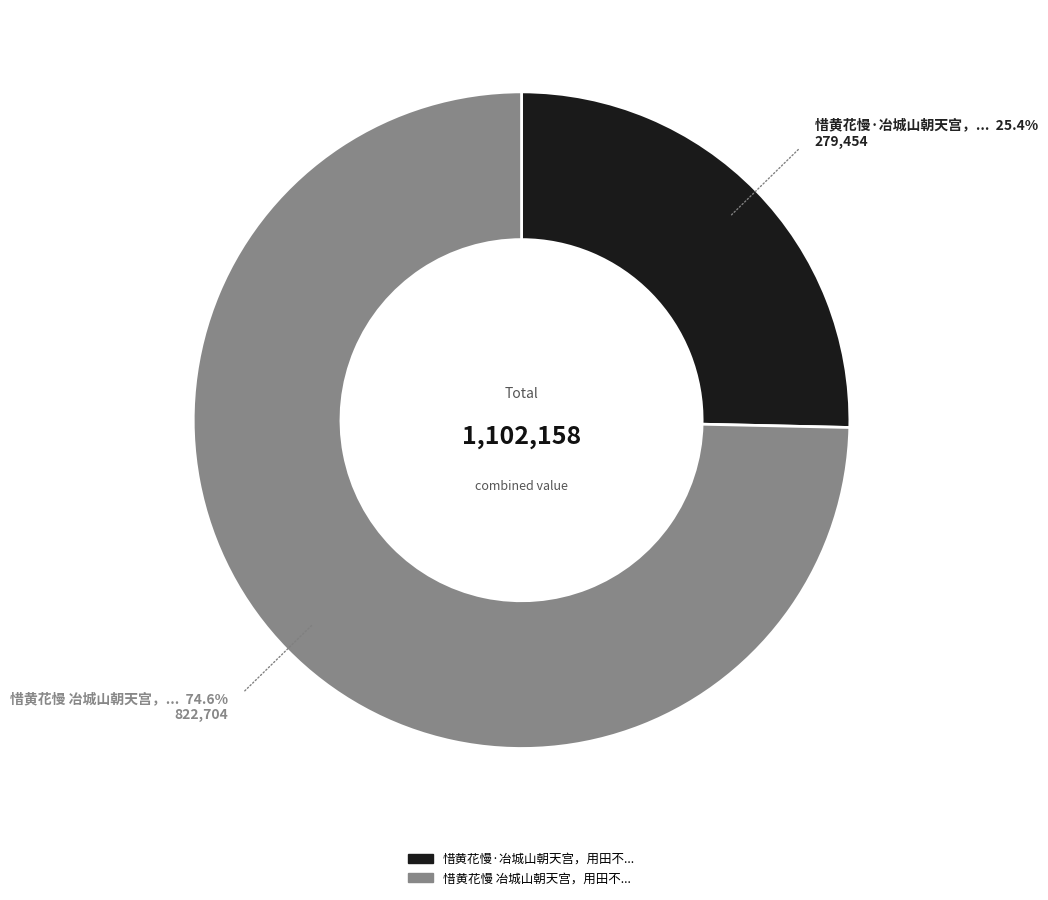

Is there a majority slice in this chart?

Yes